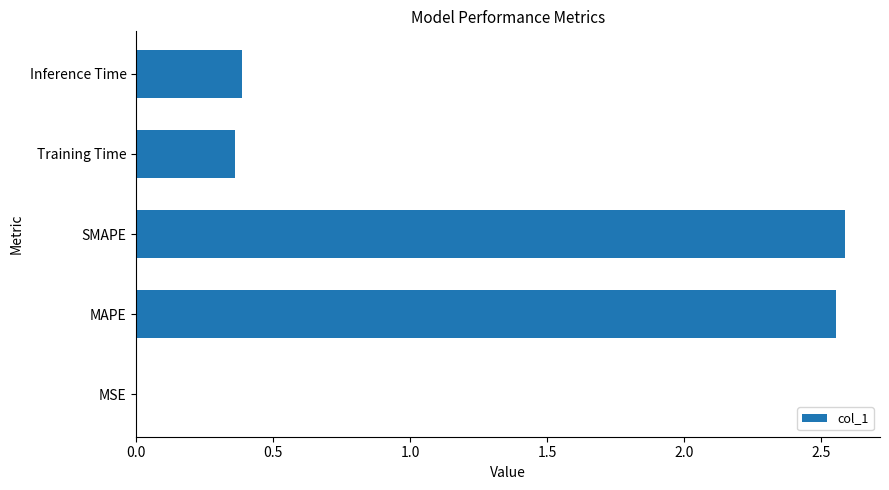

Are the bars horizontal?

Yes